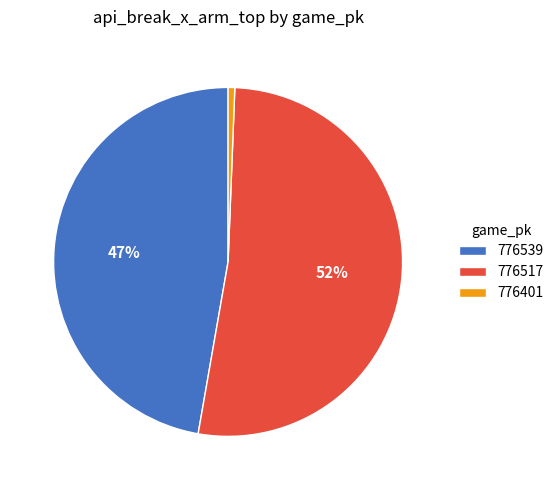

True or false: 776517 accounts for 52% of the total.

True